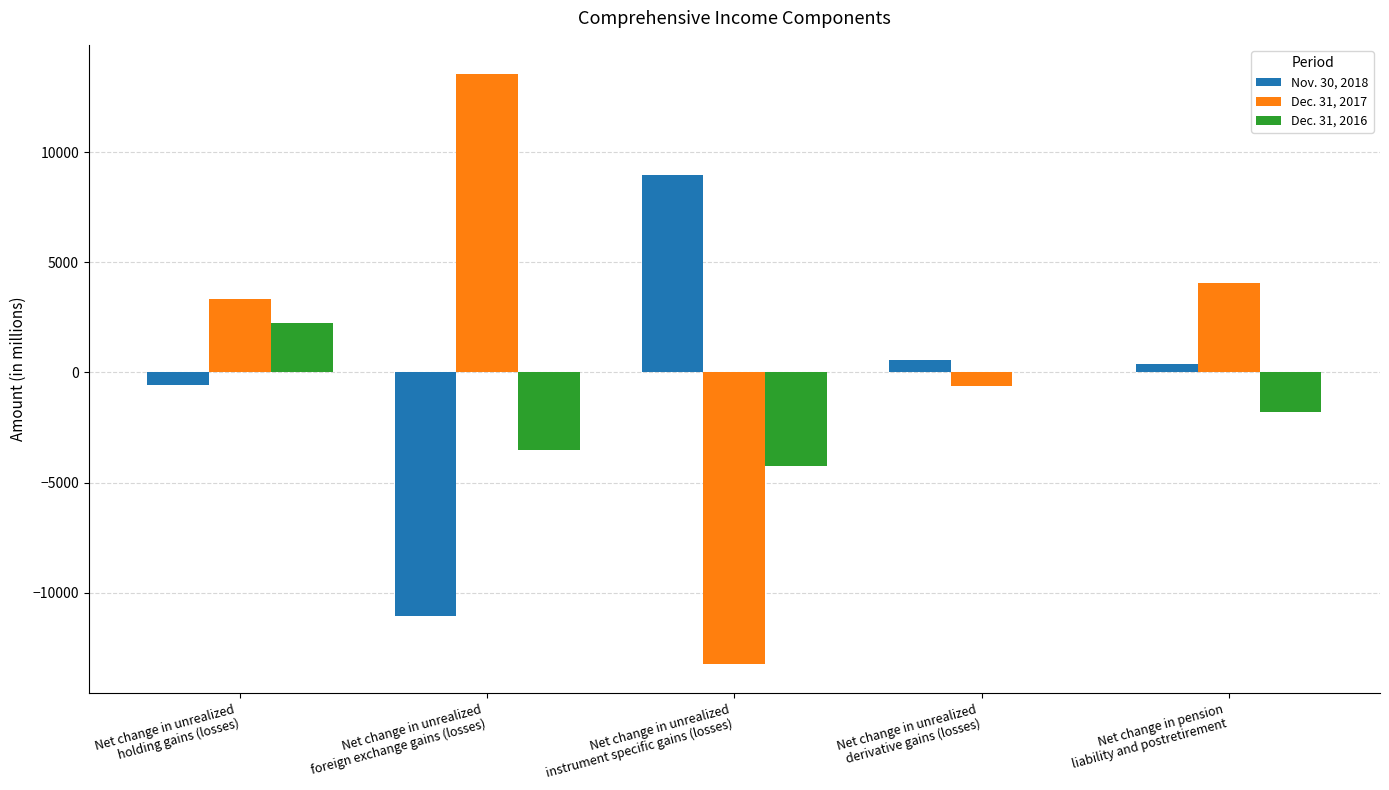

Does the chart contain stacked bars?

No